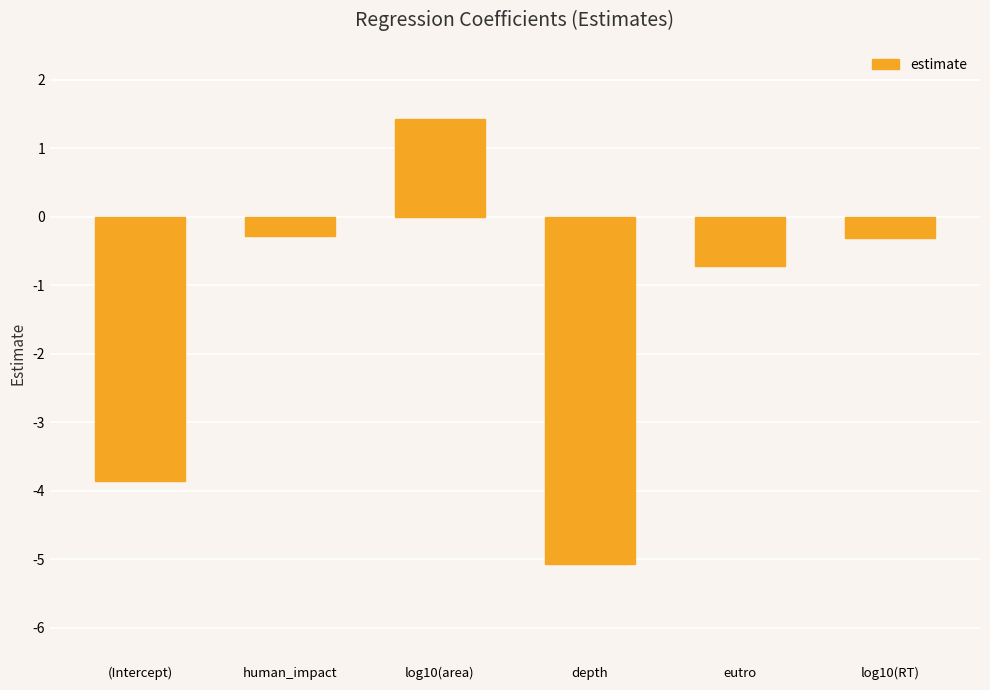

How many data points are less than 0?

5